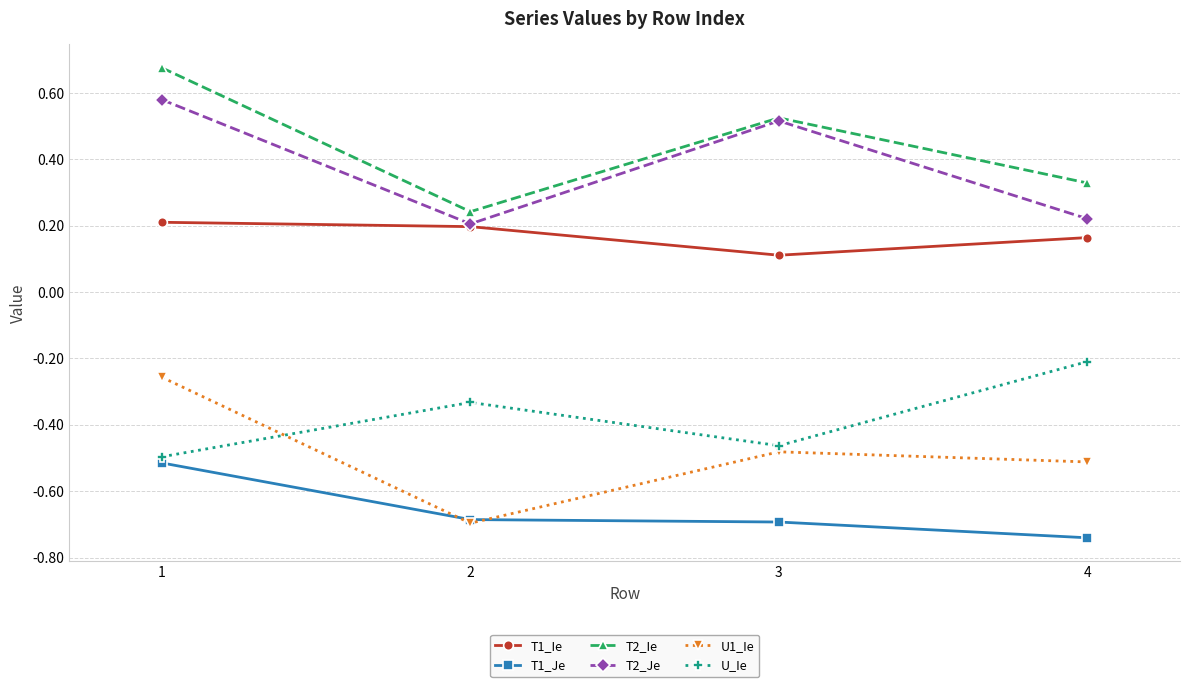

Is the value of T1_Ie at 3 greater than the value of T2_Je at 4?

No